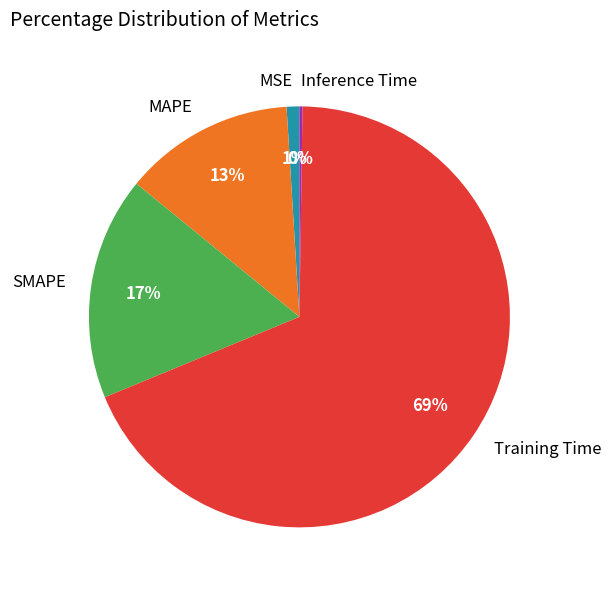

Does Training Time represent more than half of the total?

Yes